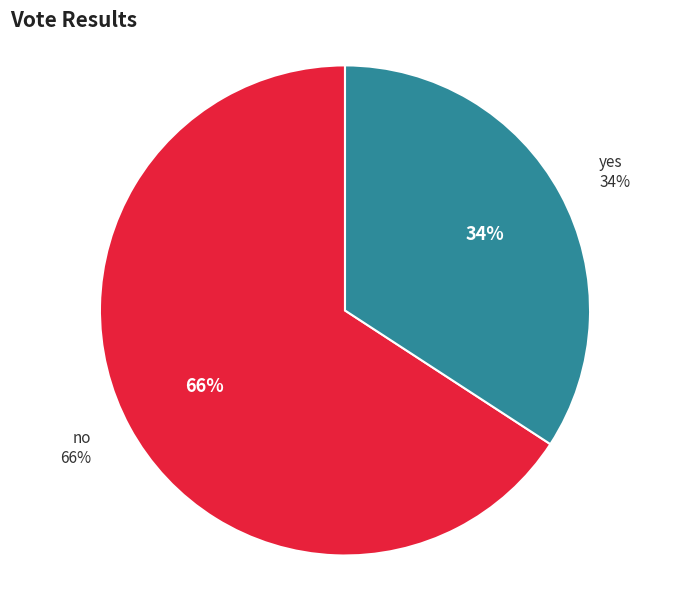

How many segments does this pie chart have?

2